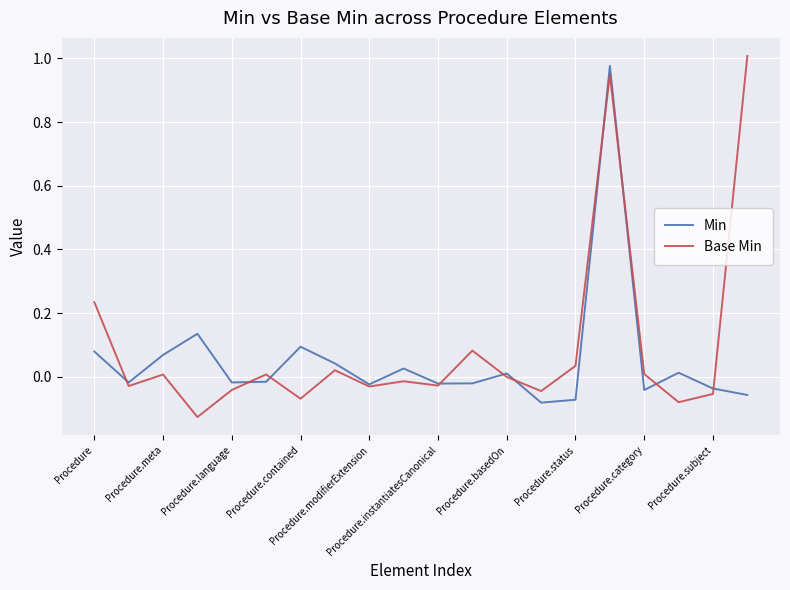

Which series ends up on top after the final intersection of Min and Base Min?

Base Min